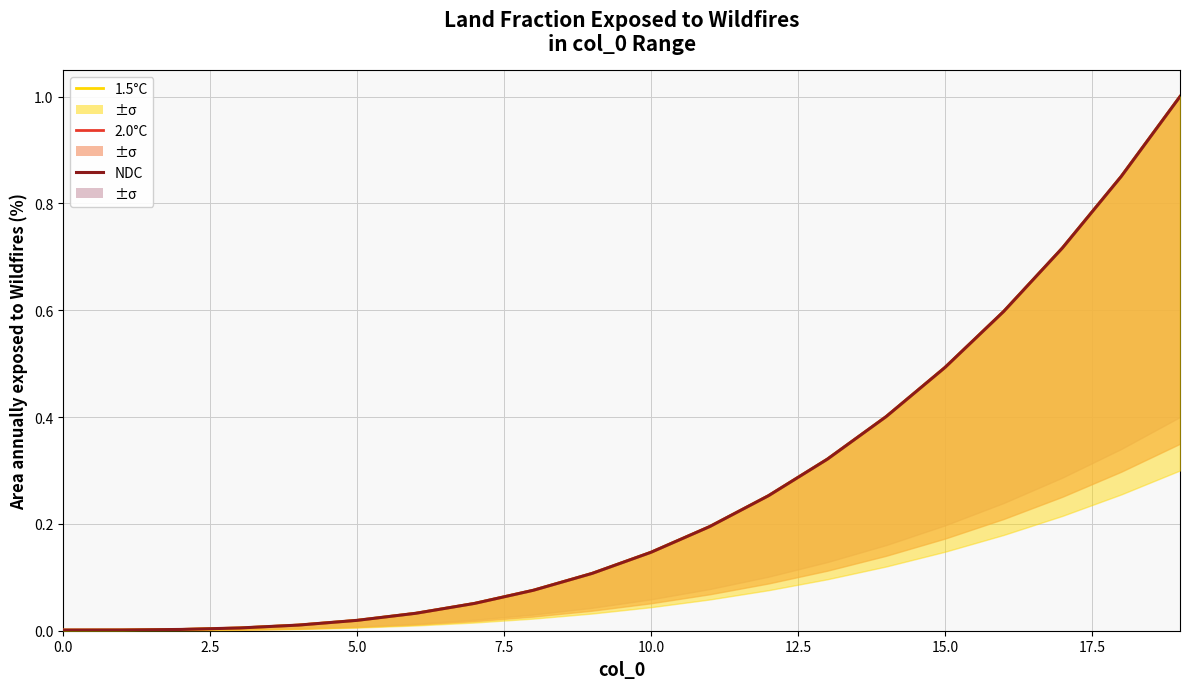

Which series has the widest spread of values?

1.5°C